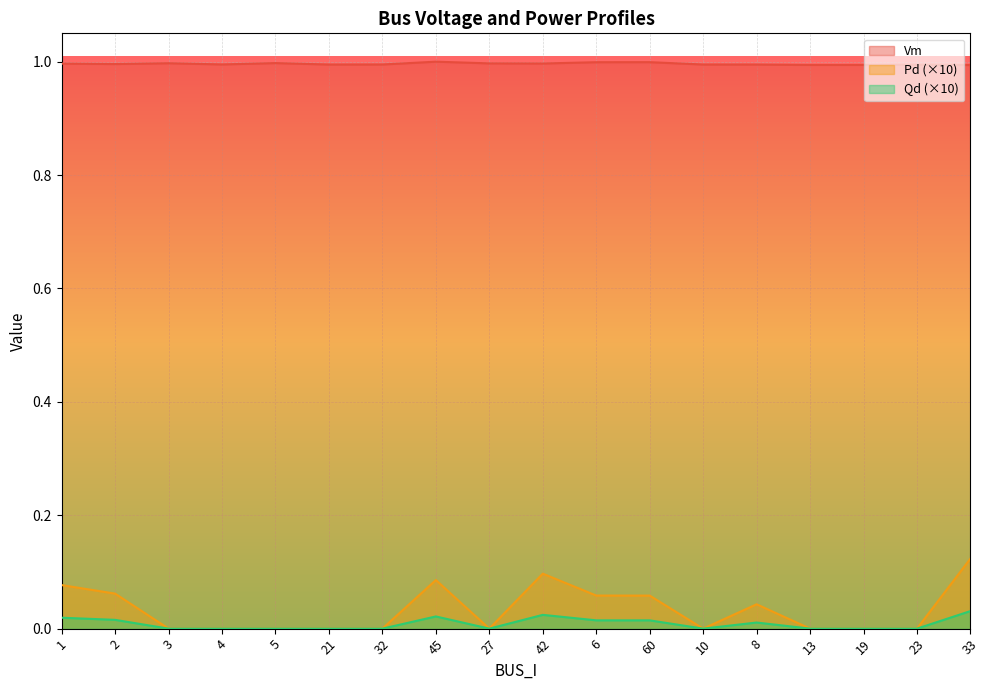

True or false: Vm and Qd cross at least once.

False